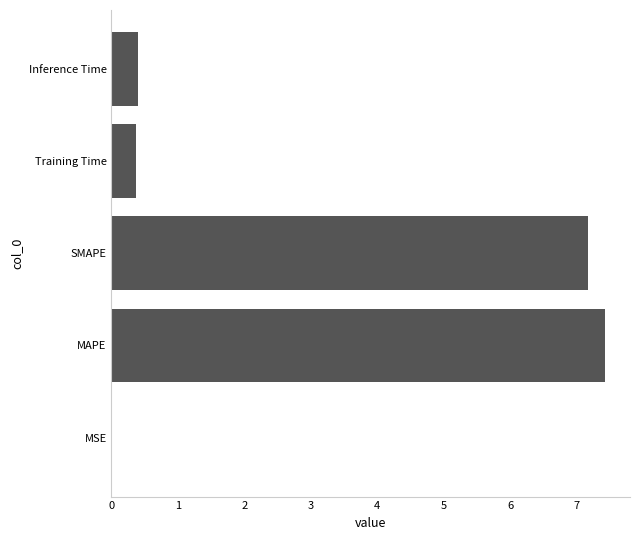

What is the sum of all values?

15.4